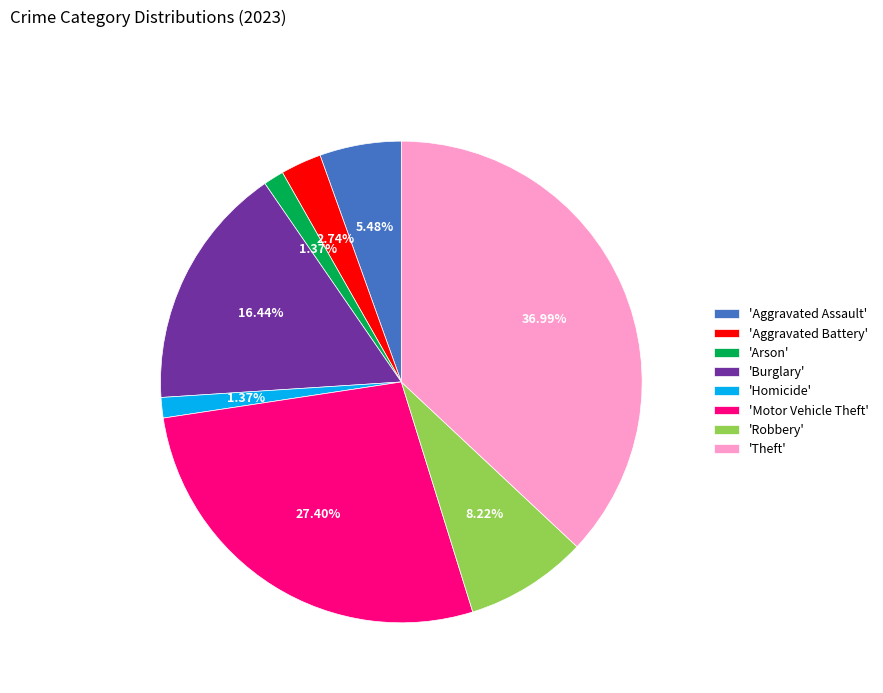

Which category has the biggest portion of the pie?

'Theft'